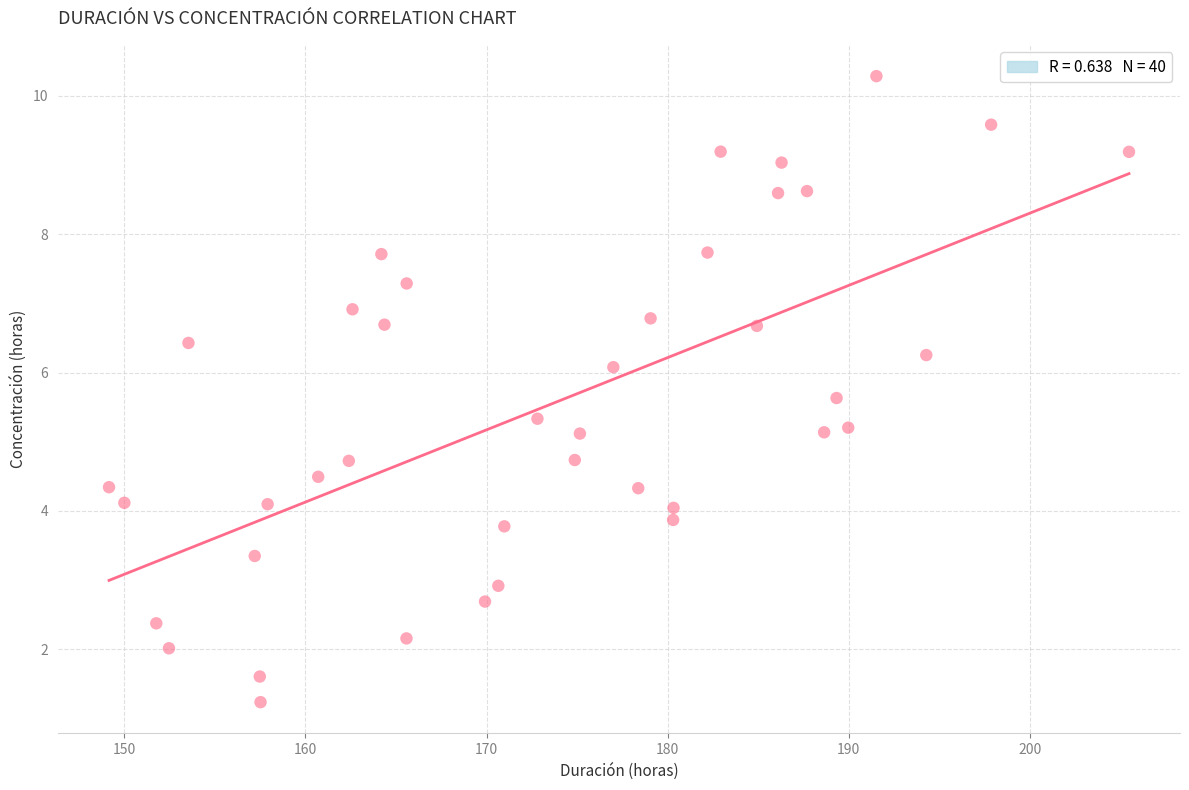

What is the range of X values (max minus min)?

56.3